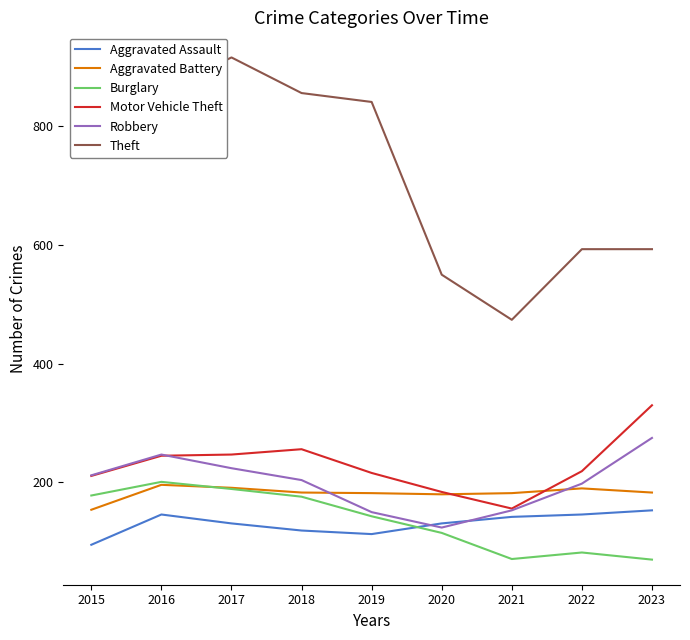

At which category does Theft reach its first local valley?

2021